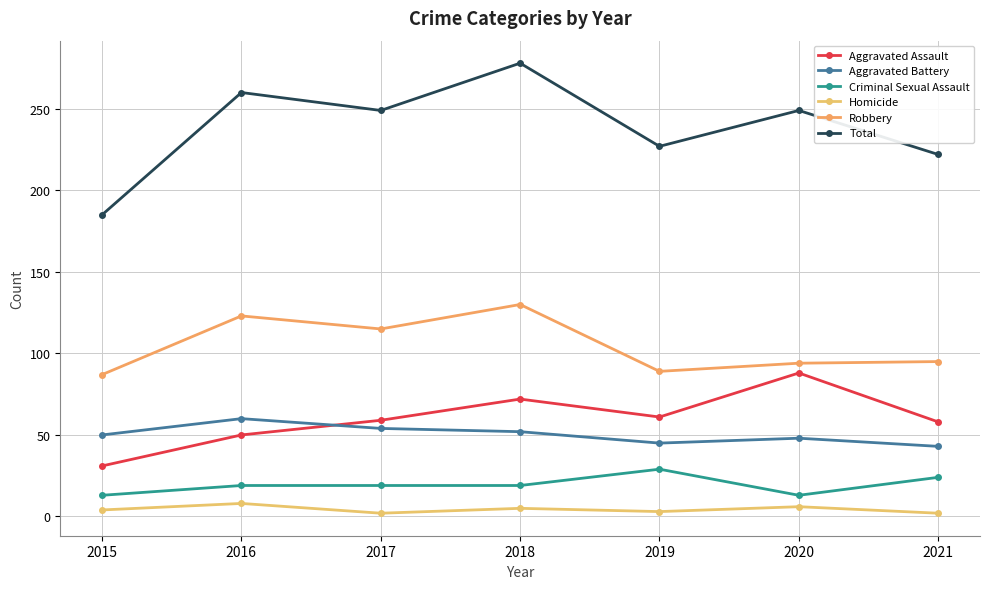

At which label does Robbery reach its peak?

2018